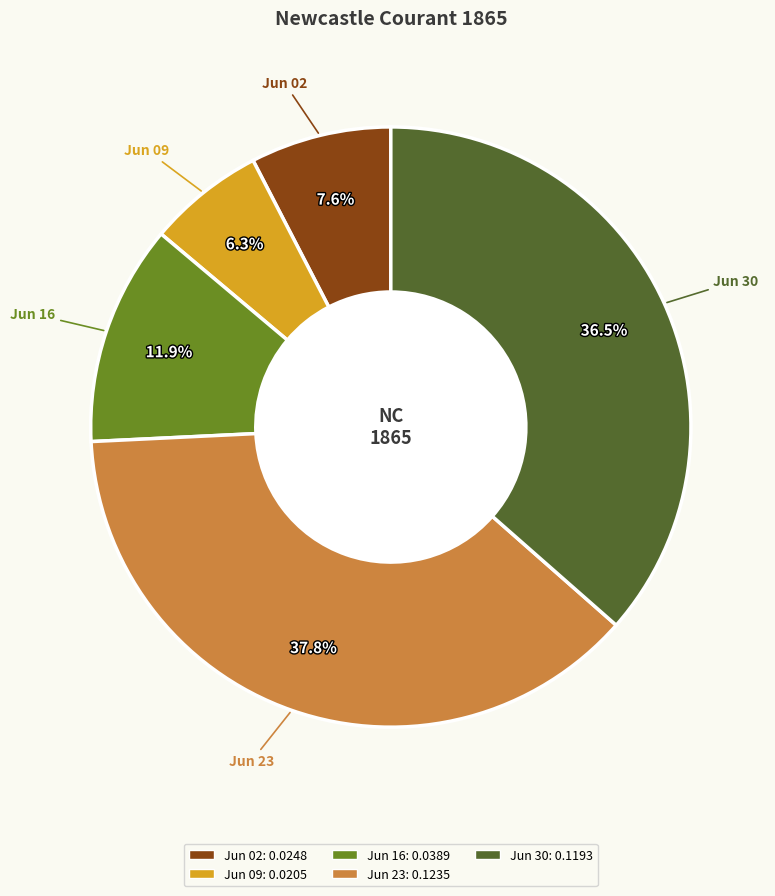

Is there any slice that represents more than half of the pie?

No